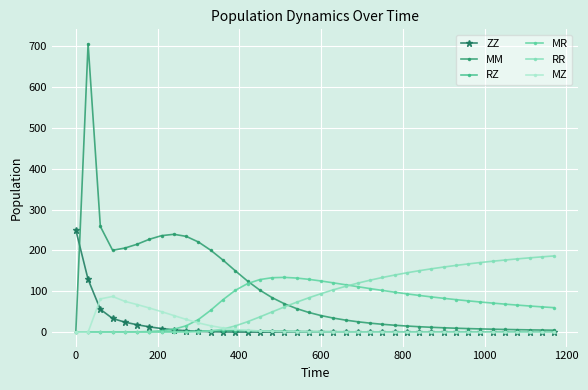

What is the maximum value for MM?

706.2